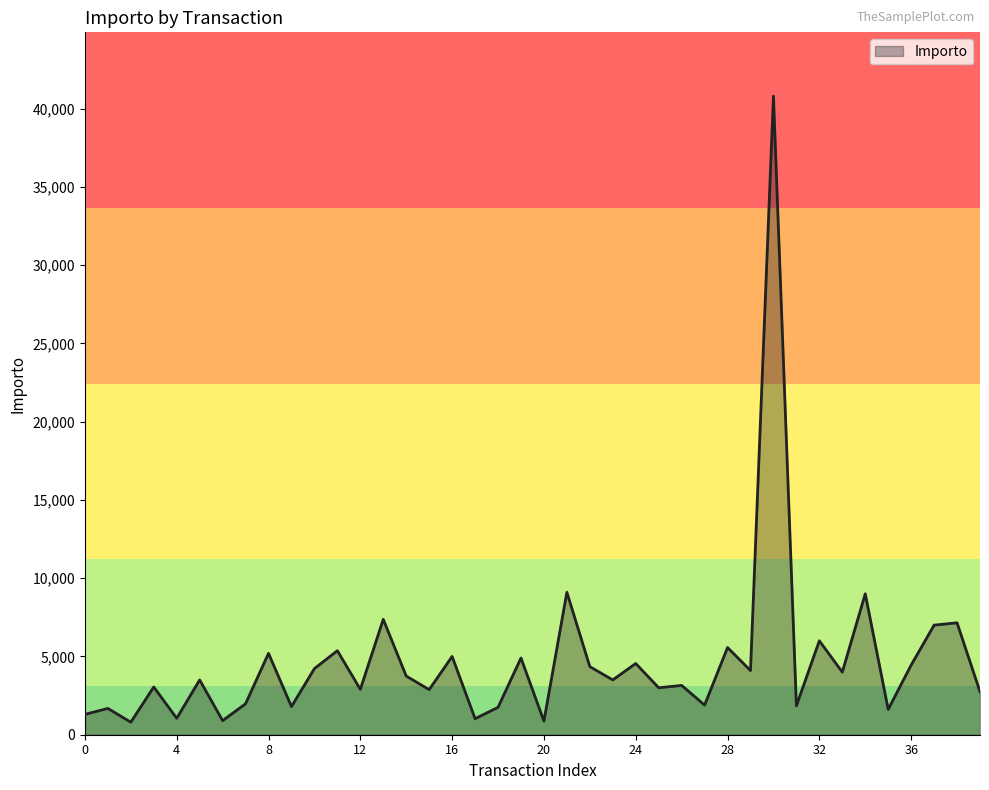

What is the greatest value displayed?

40790